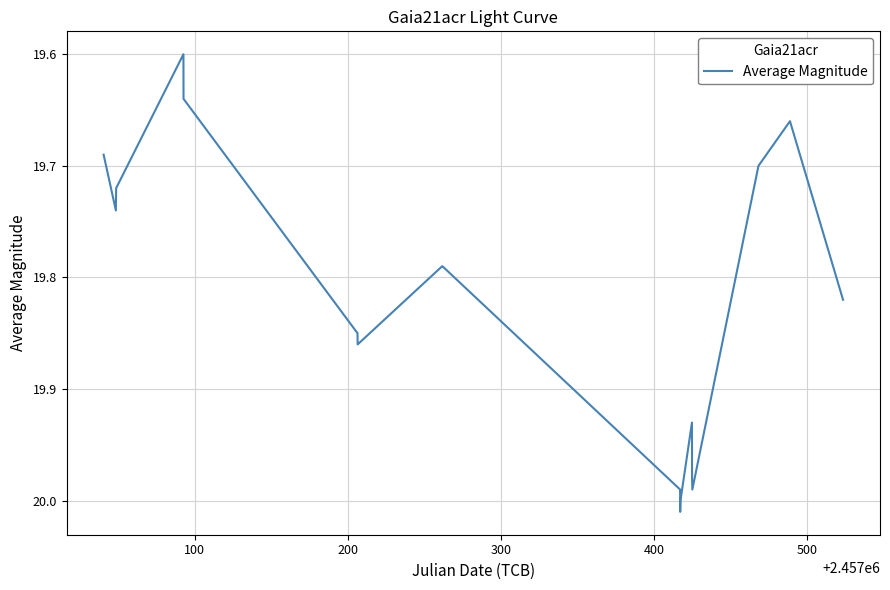

What is the difference between the maximum and minimum values?

0.4